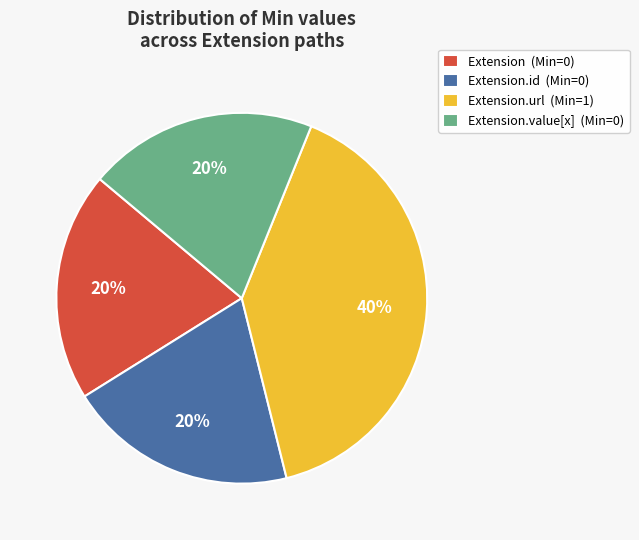

True or false: Extension (Min=0) accounts for 20% of the total.

True